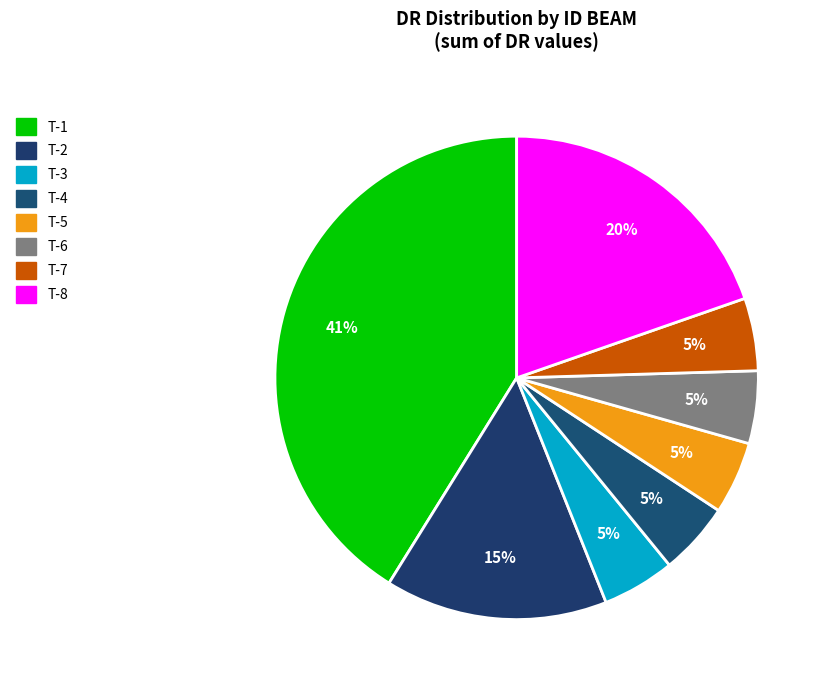

To the nearest percent, what is the difference between the T-2 and T-7 slice percentages?

10%